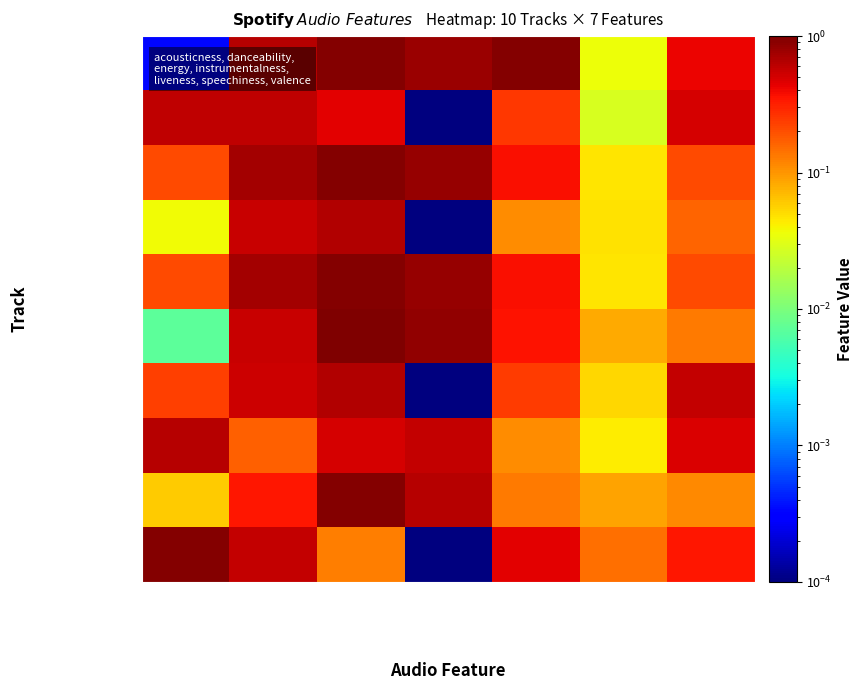

Reading left to right, list all the values displayed in this chart.

Tremor: acousticness=0.0	danceability=0.6	energy=0.9	instrumentalness=0.8	liveness=0.9	speechiness=0.0	valence=0.4
Bassjackers Remix: acousticness=0.6	danceability=0.6	energy=0.4	instrumentalness=0.0	liveness=0.3	speechiness=0.0	valence=0.5
The Hum: acousticness=0.2	danceability=0.7	energy=0.9	instrumentalness=0.8	liveness=0.4	speechiness=0.0	valence=0.2
Stay A While: acousticness=0.0	danceability=0.6	energy=0.7	instrumentalness=0.0	liveness=0.1	speechiness=0.0	valence=0.2
The Hum Quintino: acousticness=0.2	danceability=0.7	energy=0.9	instrumentalness=0.8	liveness=0.4	speechiness=0.0	valence=0.2
Arcade: acousticness=0.0	danceability=0.6	energy=1.0	instrumentalness=0.9	liveness=0.4	speechiness=0.1	valence=0.1
2U: acousticness=0.2	danceability=0.5	energy=0.7	instrumentalness=0.0	liveness=0.2	speechiness=0.1	valence=0.6
Mammoth: acousticness=0.6	danceability=0.2	energy=0.5	instrumentalness=0.6	liveness=0.1	speechiness=0.0	valence=0.5
Crowd Control: acousticness=0.1	danceability=0.3	energy=1.0	instrumentalness=0.6	liveness=0.1	speechiness=0.1	valence=0.1
ID: acousticness=0.9	danceability=0.6	energy=0.1	instrumentalness=0.0	liveness=0.4	speechiness=0.1	valence=0.3